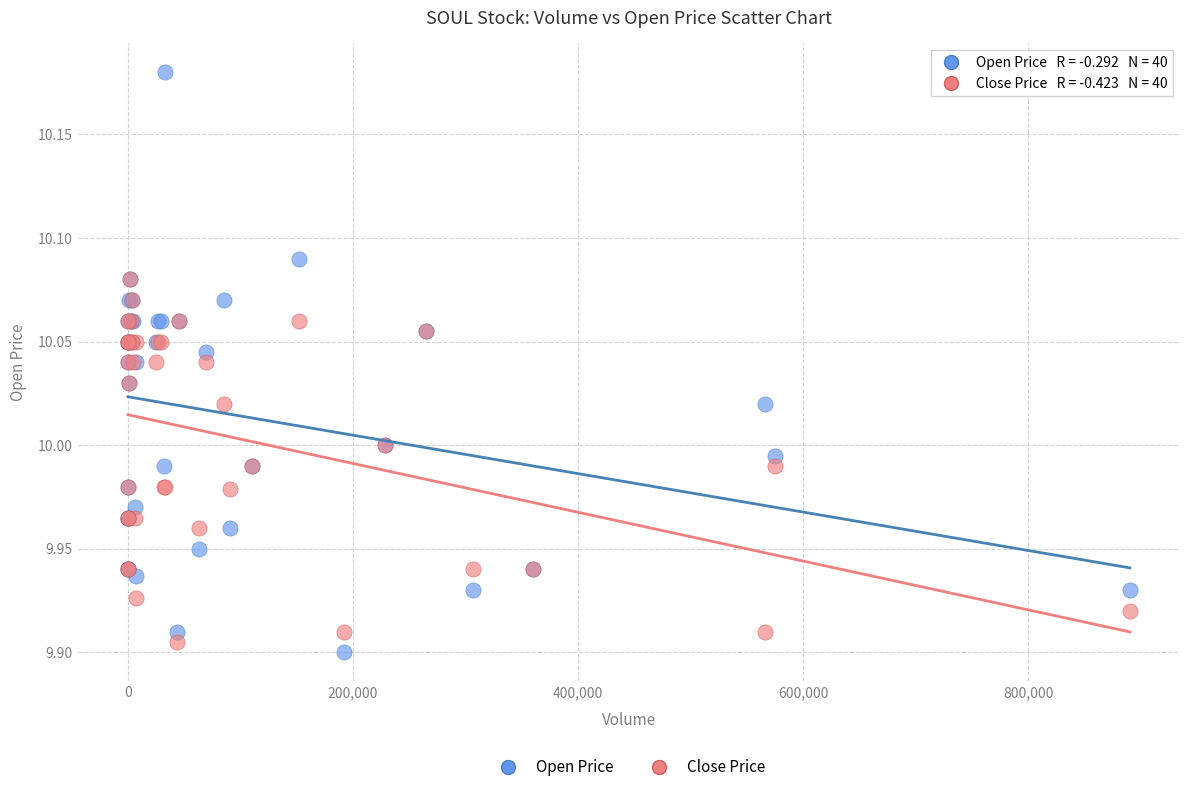

What are all the series names shown in the legend?

Open Price, Close Price